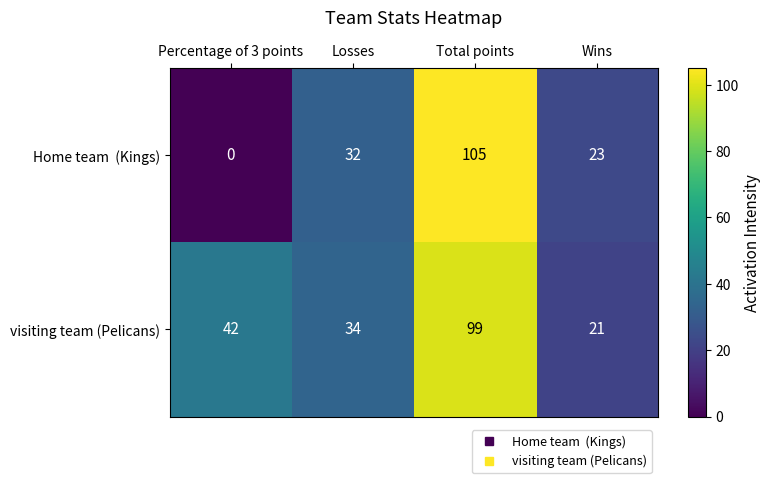

What is the sum of all visiting team (Pelicans) values?

196